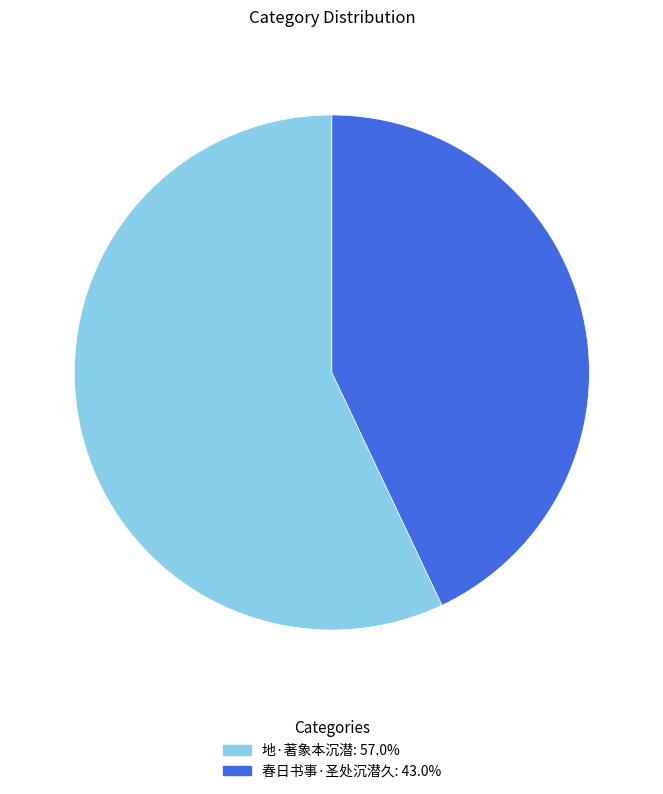

How many segments does this pie chart have?

2